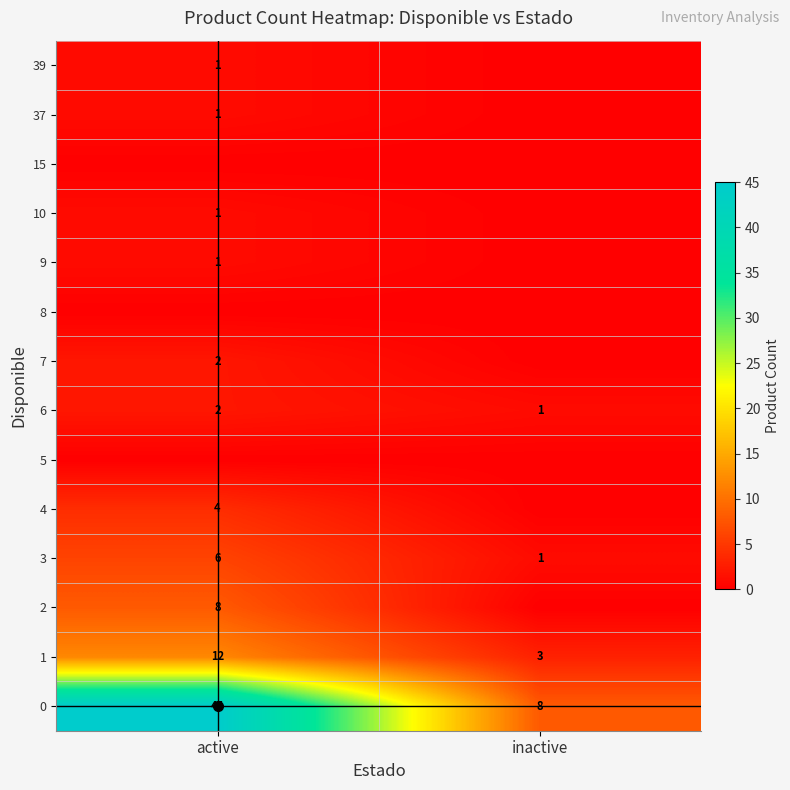

The value of 8 at active is 0. True or false?

True